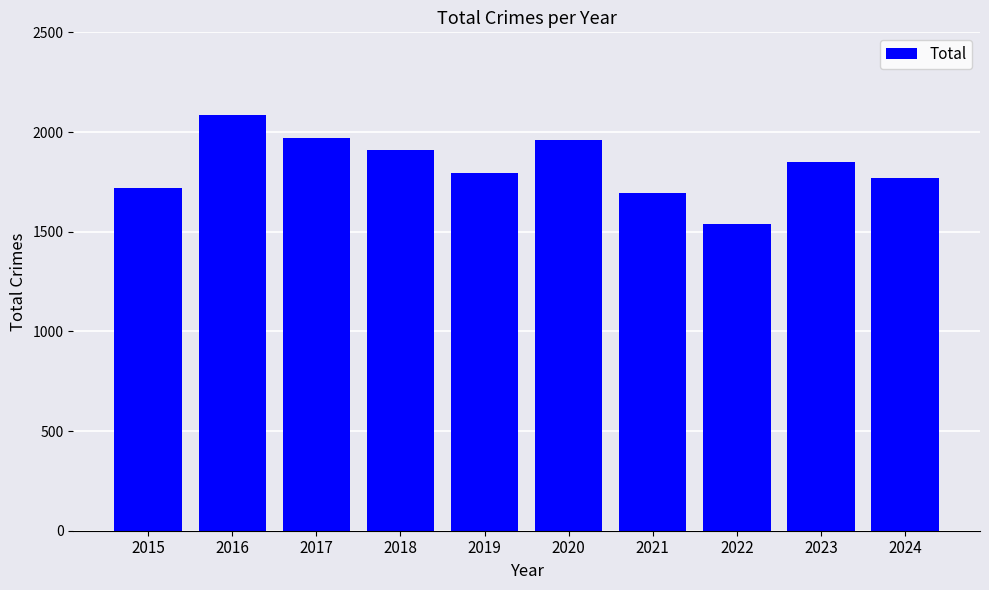

What is the change in value from 2023 to 2024?

-81